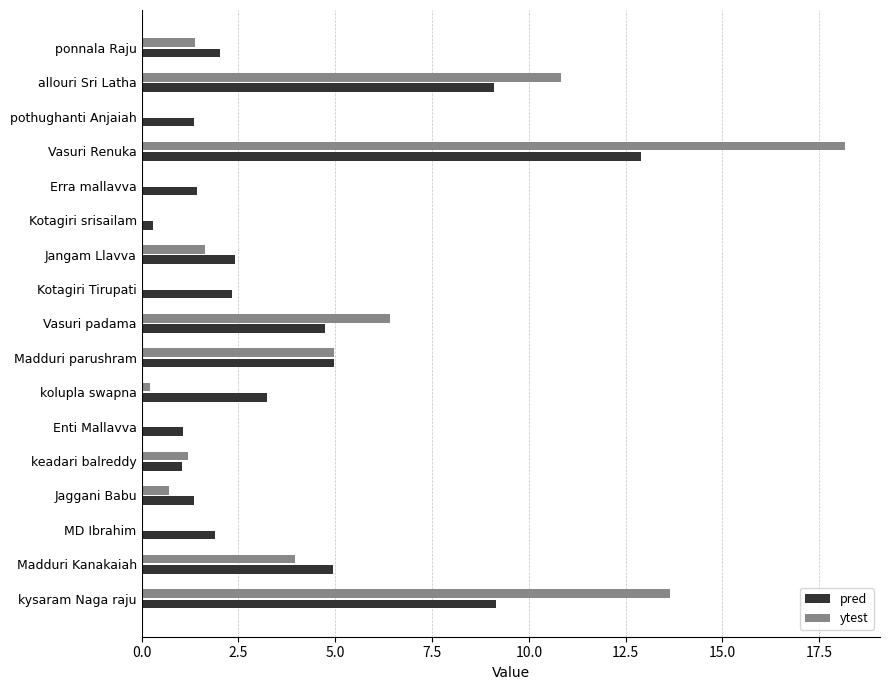

What is the maximum value for ytest?

18.2